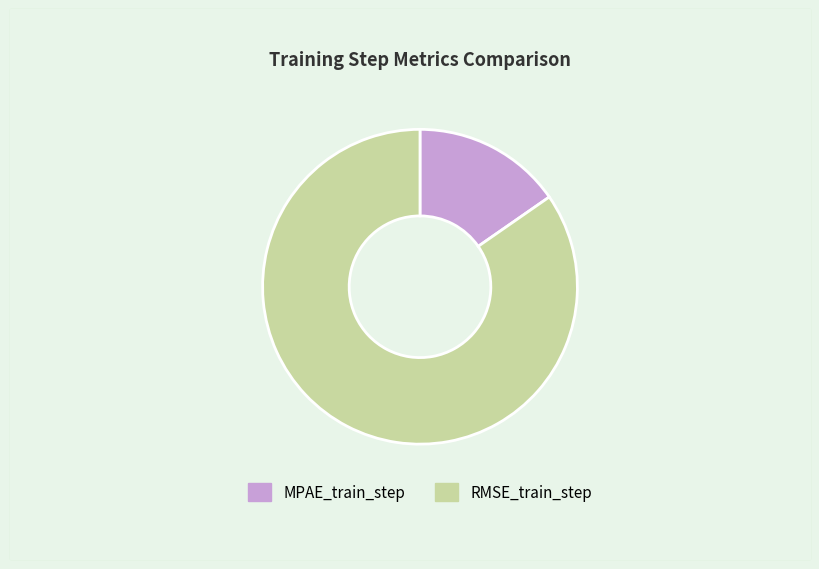

To the nearest percent, what percentage of the pie is MPAE_train_step?

15%